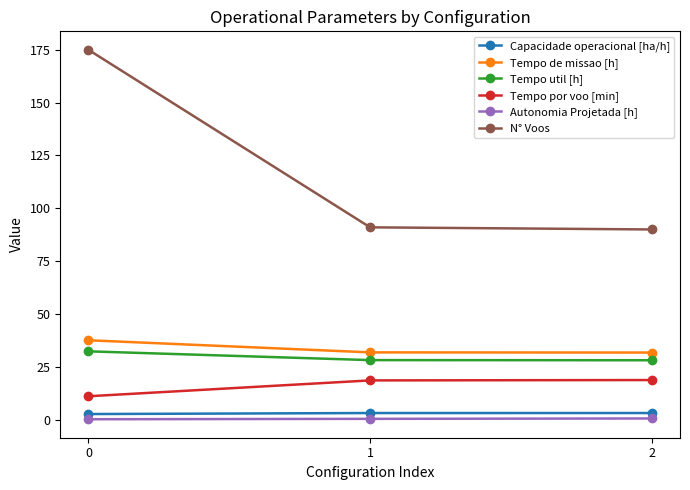

What is the greatest value displayed?

175.0